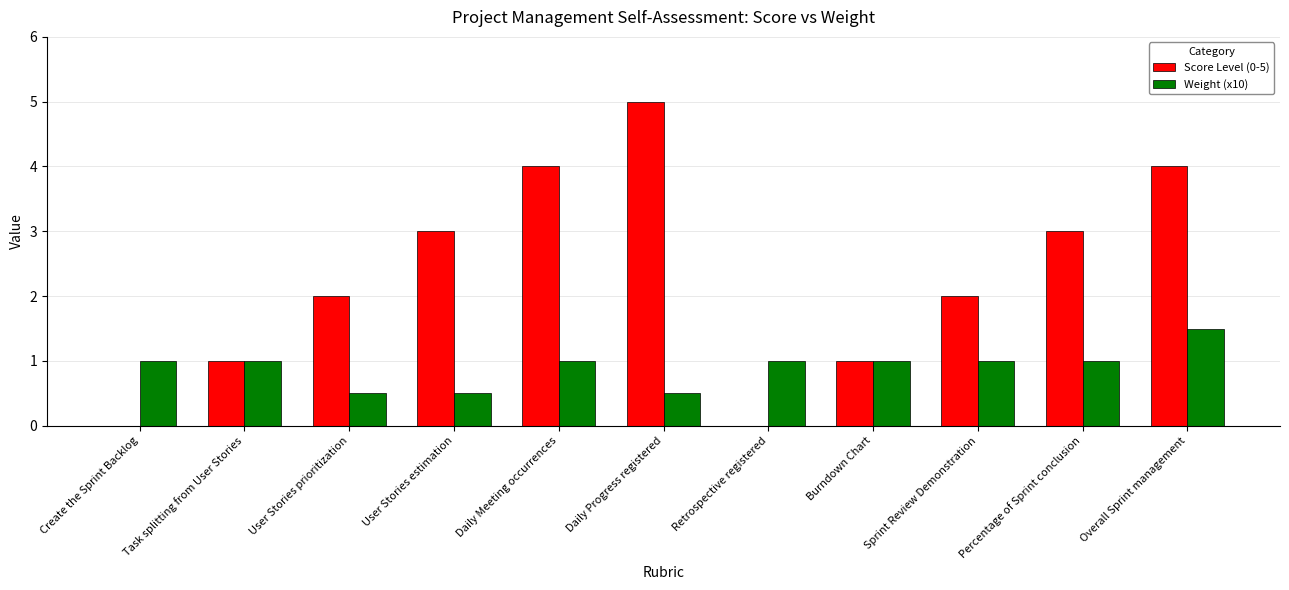

What is the total value across all series at Task splitting from User Stories?

2.0